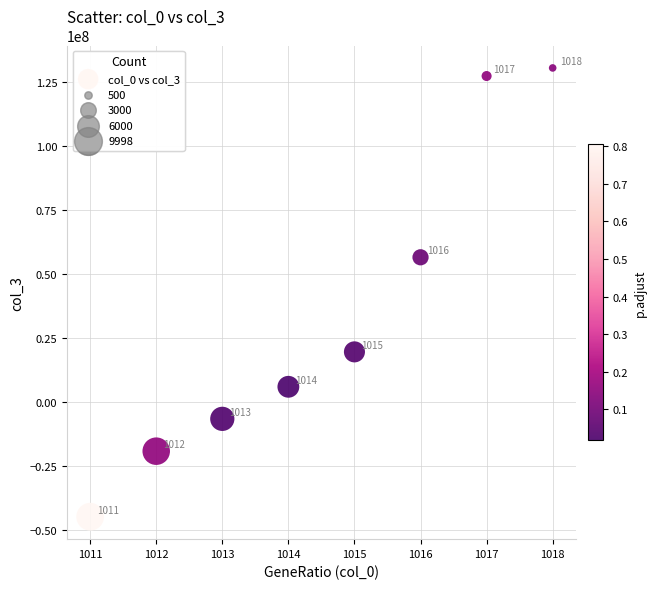

What is the range of X values (max minus min)?

7.0